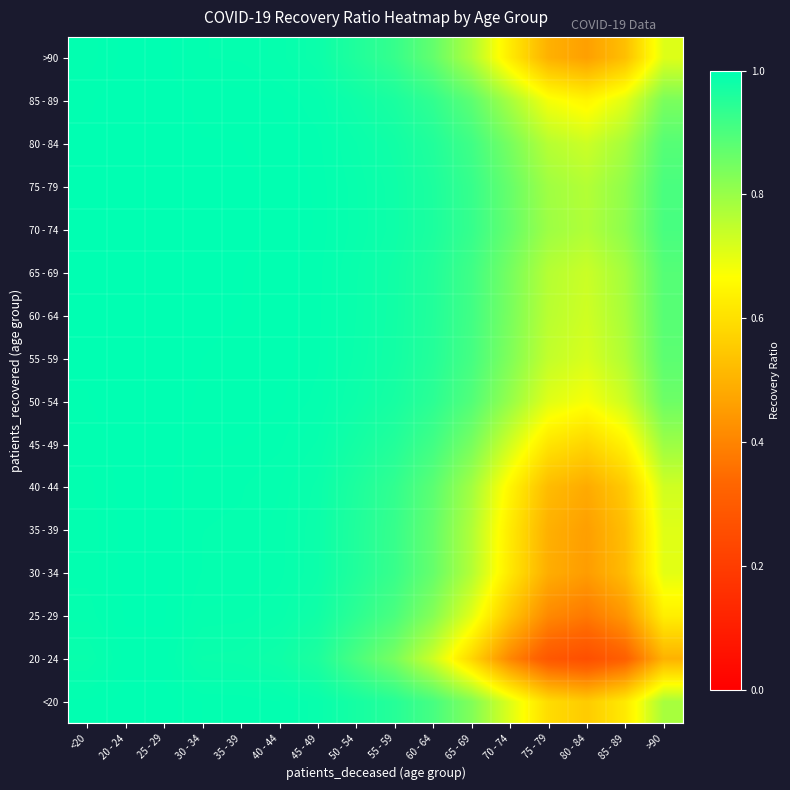

Which series has the largest range (max minus min)?

20 - 24